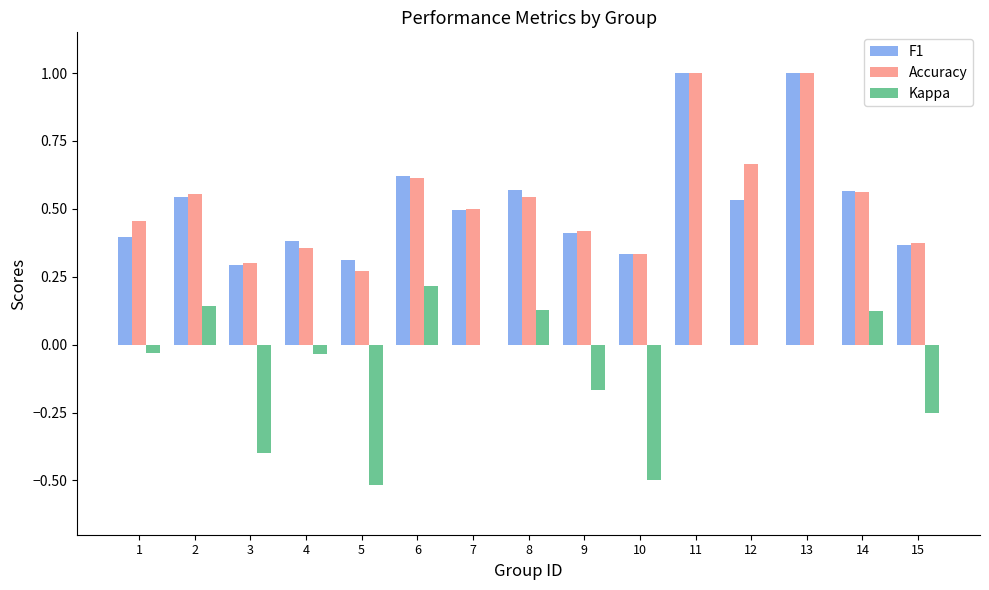

What is the sum of all Accuracy values?

8.0